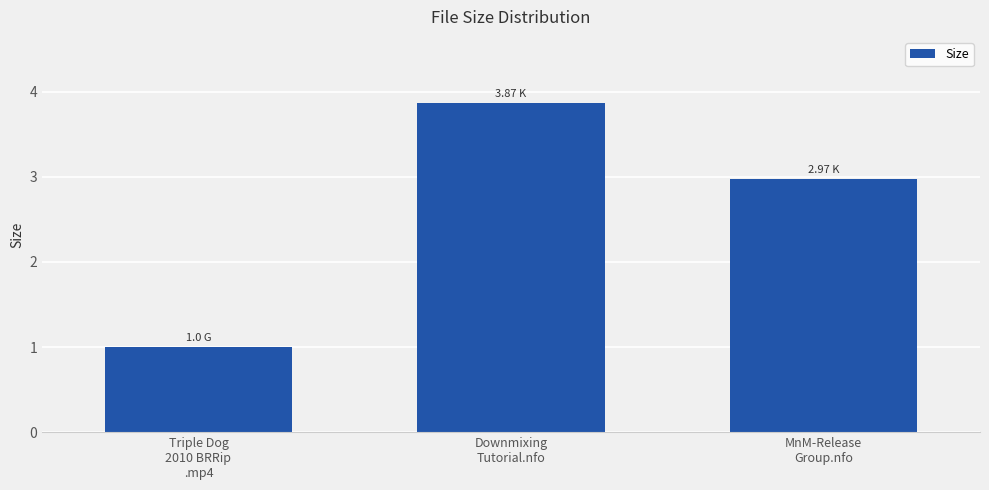

How many data points are less than 2?

1